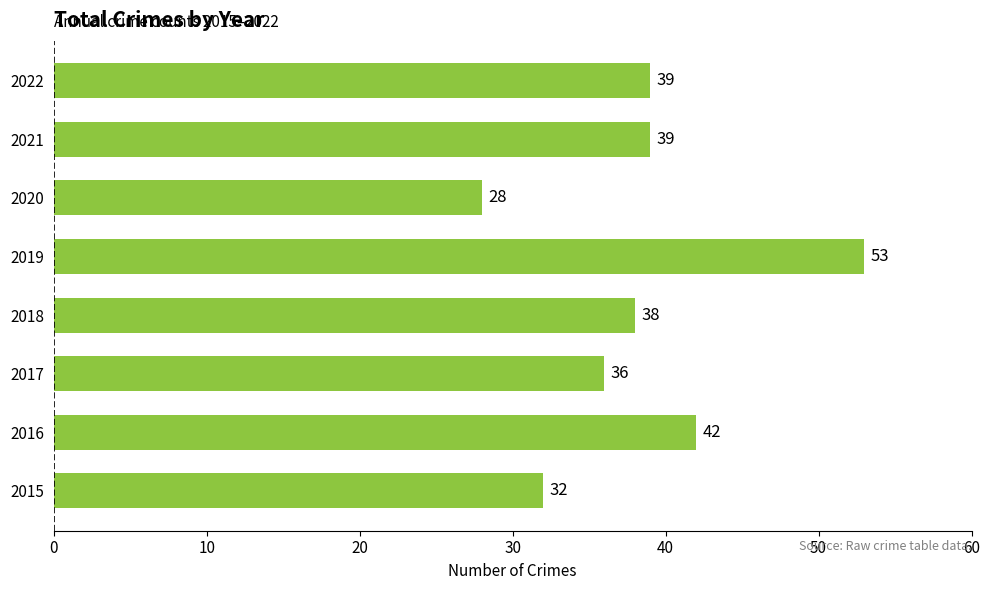

What is the greatest value displayed?

53